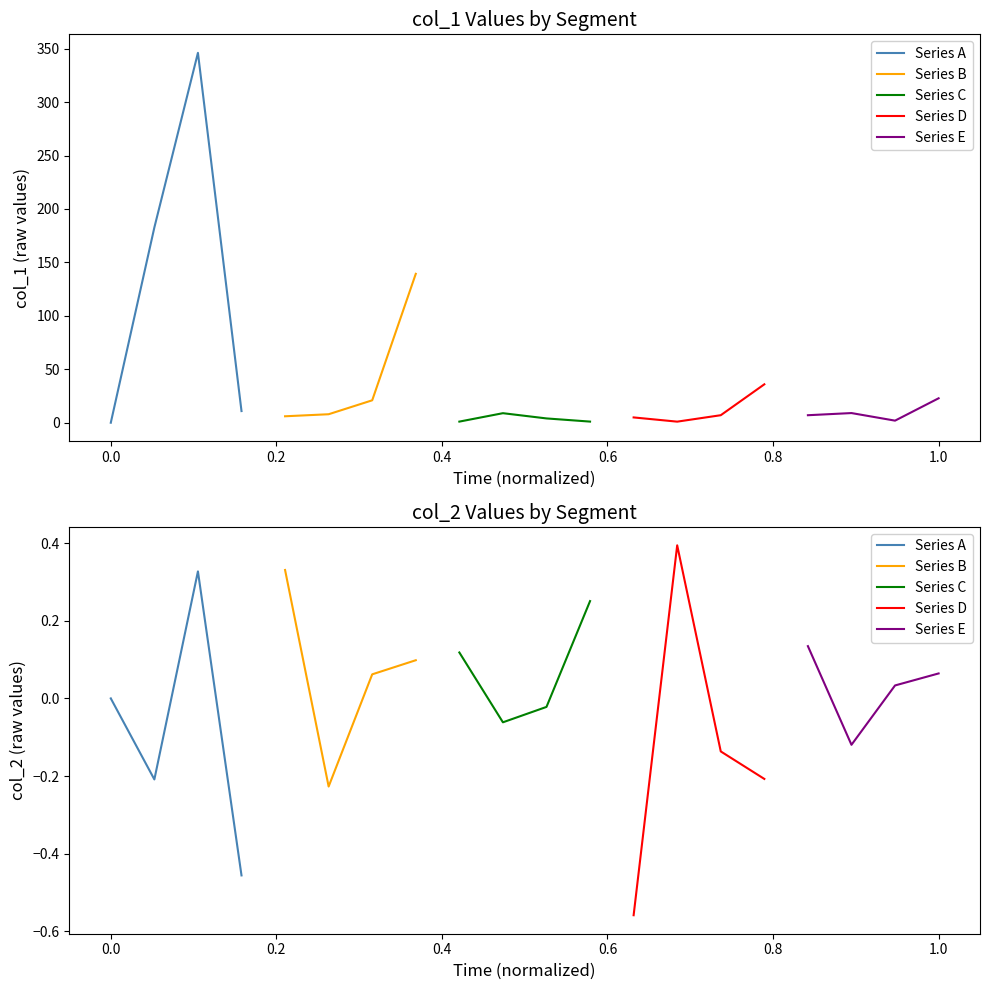

List the series in order of their peak value, highest first.

Series D, Series B, Series A, Series C, Series E